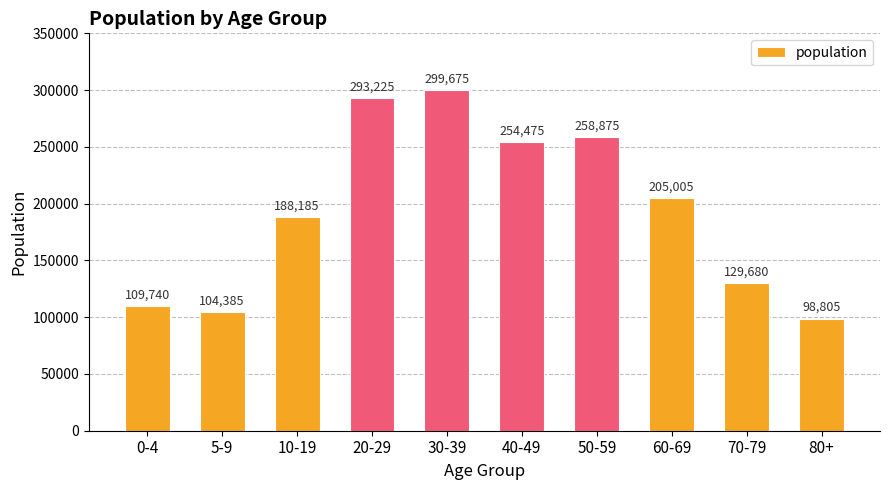

What is the difference between the maximum and minimum values?

200870